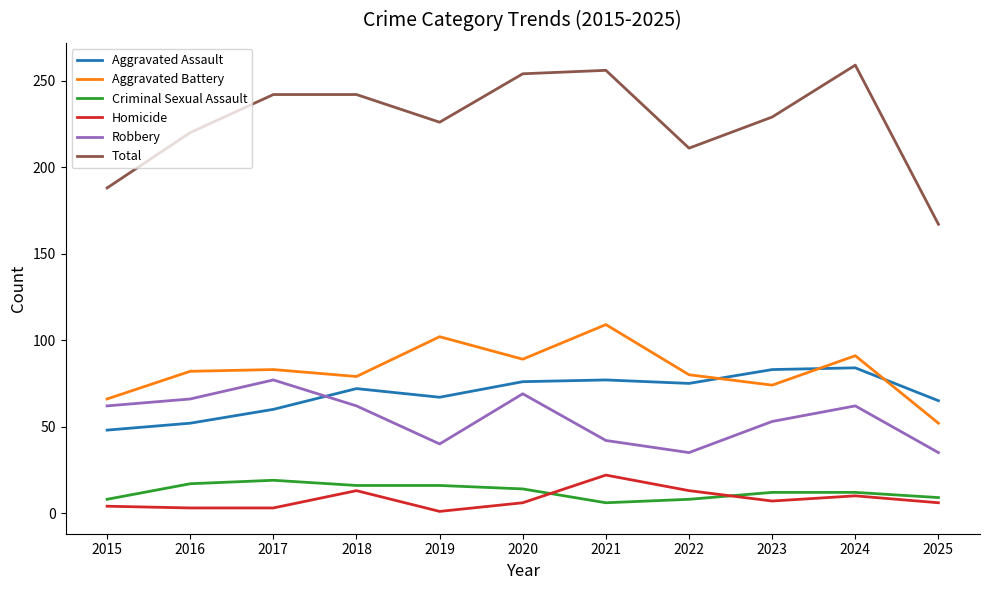

At how many categories does at least one series exceed 170?

10